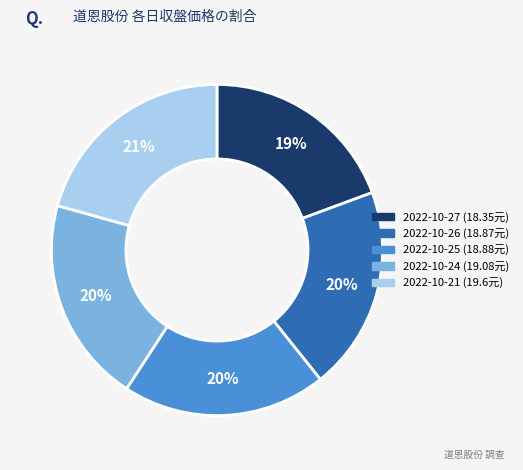

To the nearest percent, what is the difference between the 2022-10-24 and 2022-10-21 slice percentages?

1%